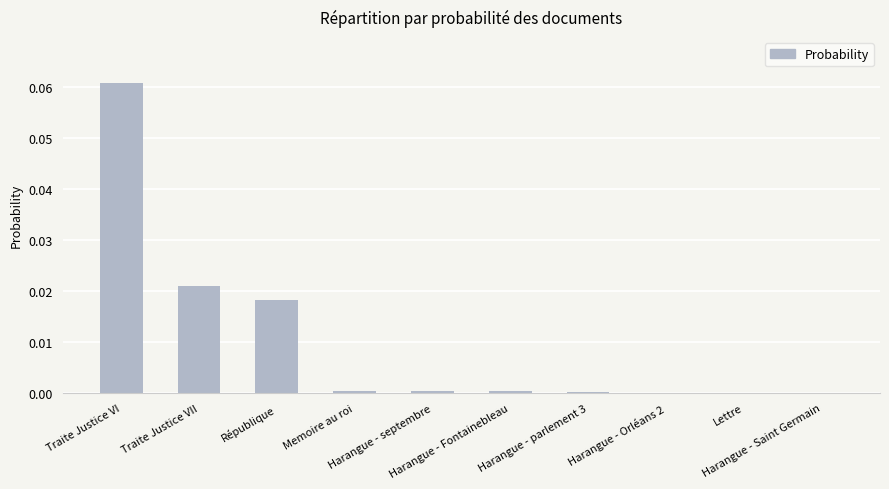

What is the sum of all values?

0.1